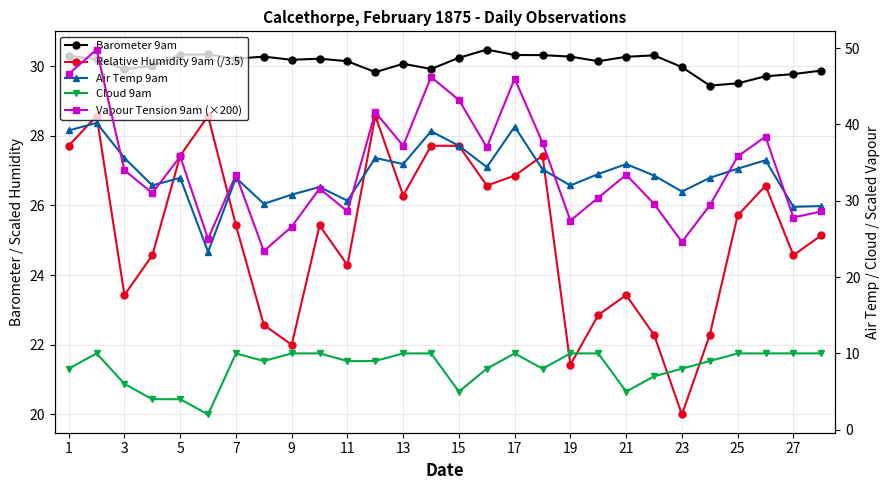

True or false: Relative Humidity 9am (/3.5) has more than 2 interior local peaks.

True